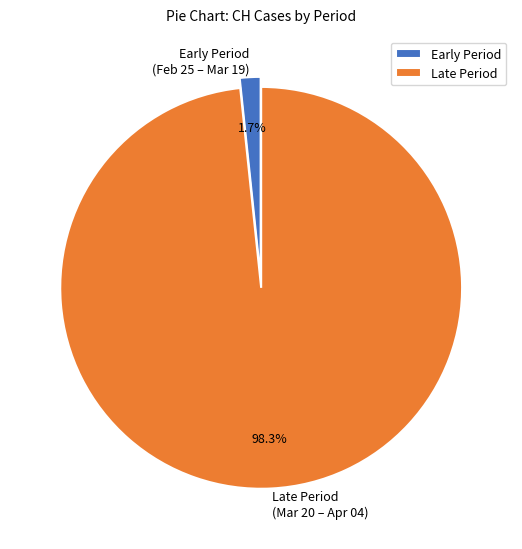

To the nearest percent, what is the average slice percentage?

50%